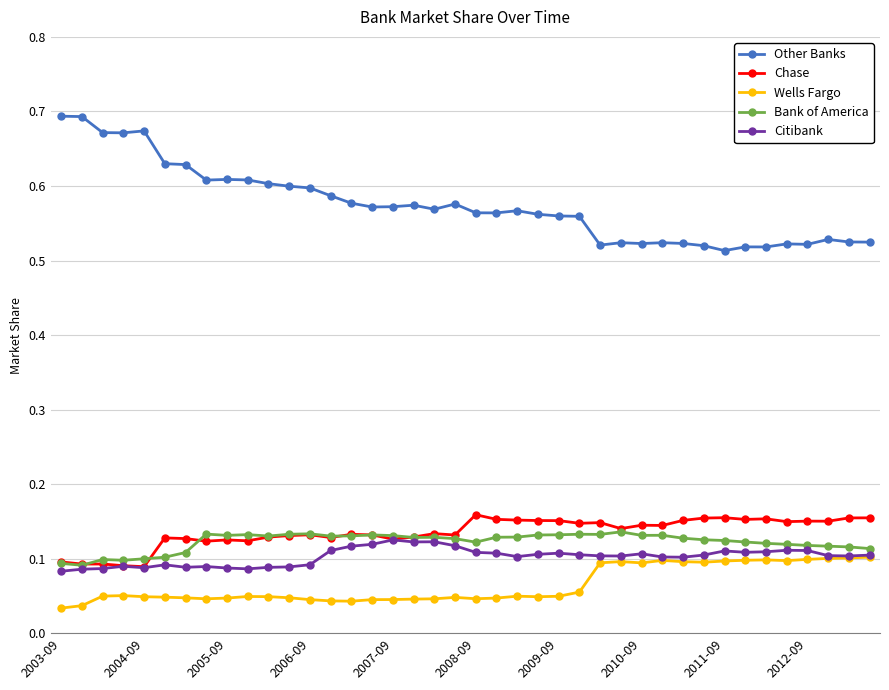

True or false: Other Banks has more than 1 interior local peaks.

True